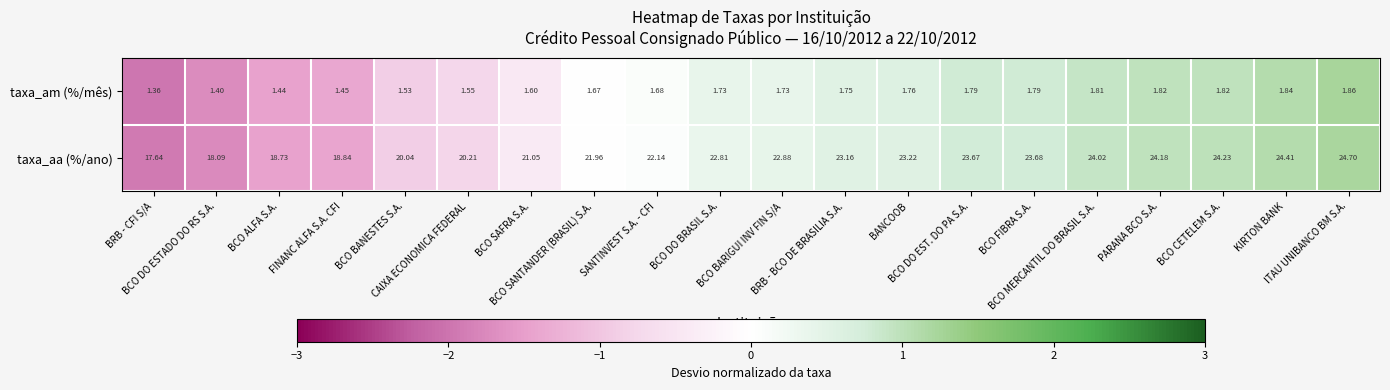

Which series has the largest total across all categories?

taxa_aa (%/ano)